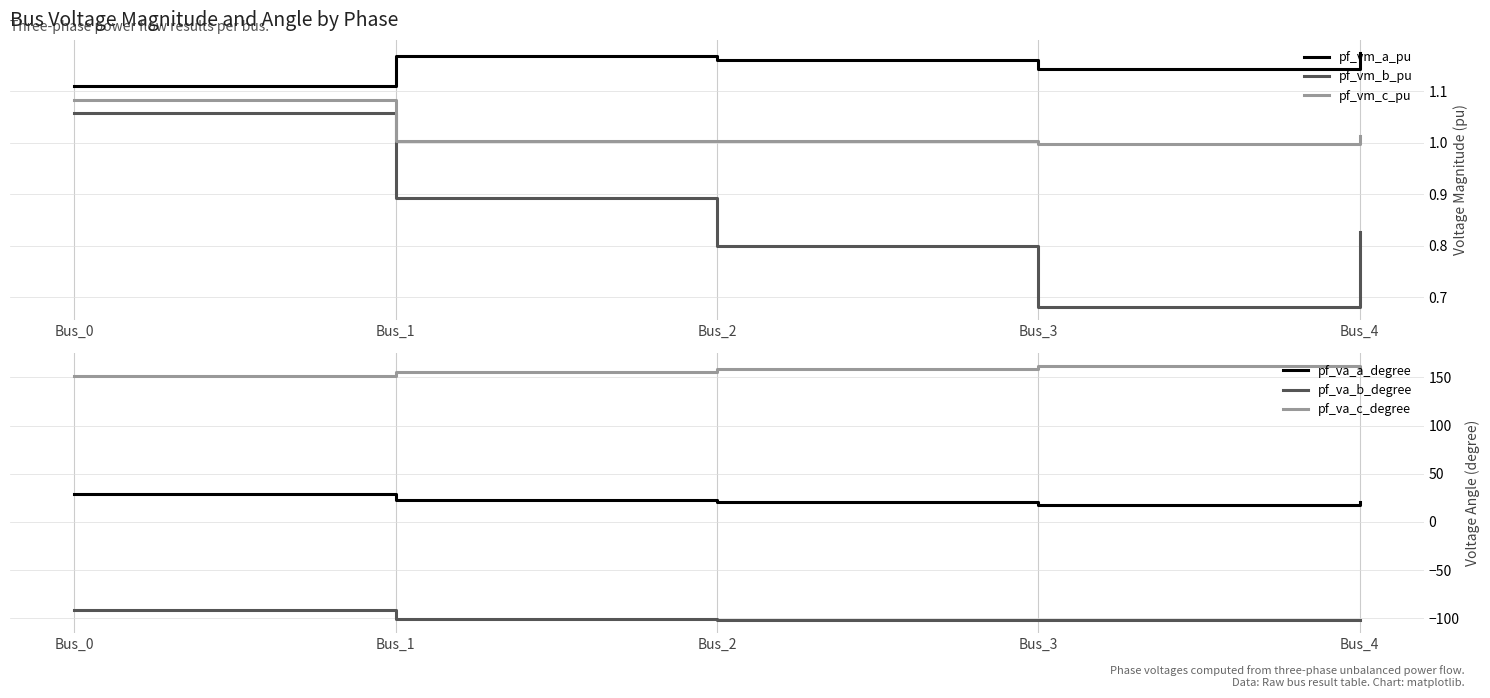

Is it true that pf_va_a_degree equals 17.9 at Bus_3?

True